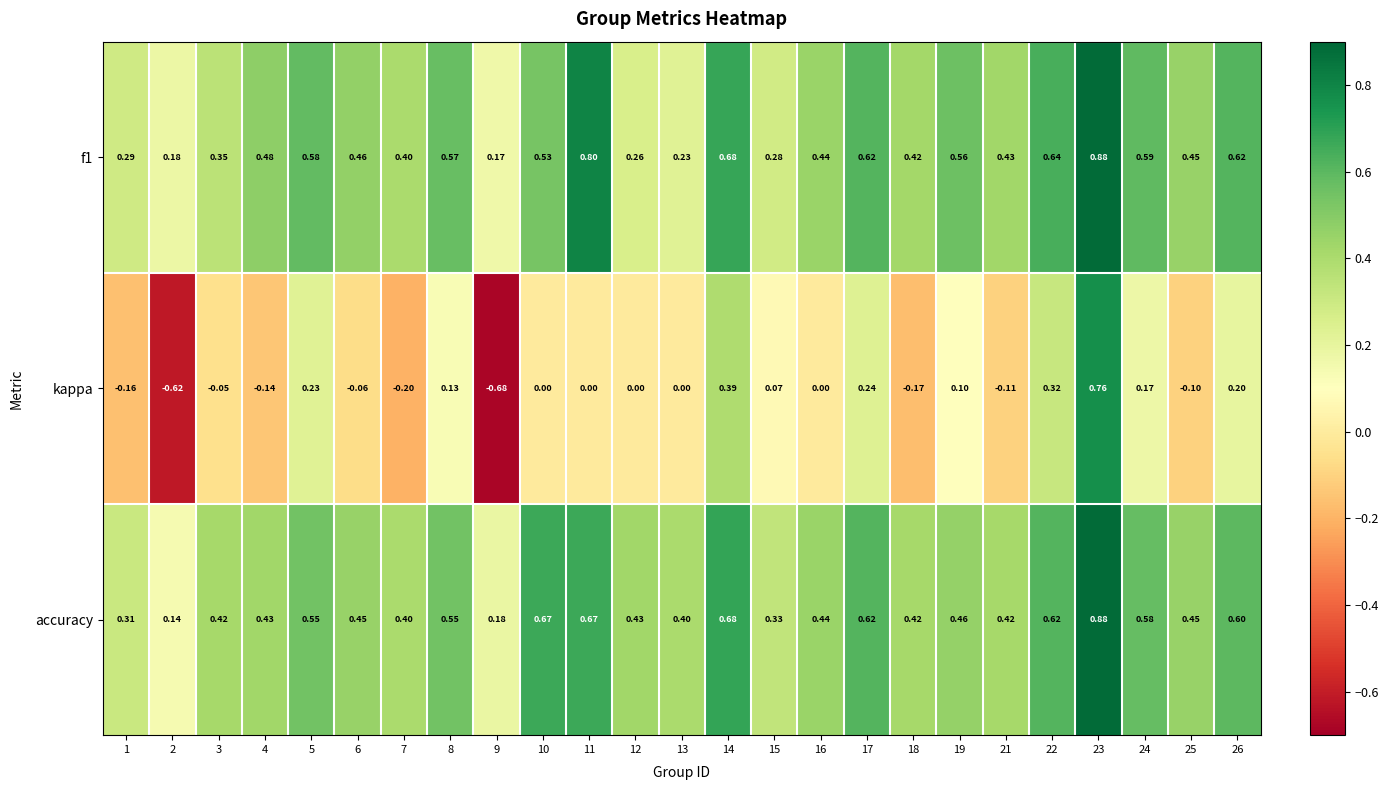

Is the value of kappa at 2 greater than the value of f1 at 12?

No